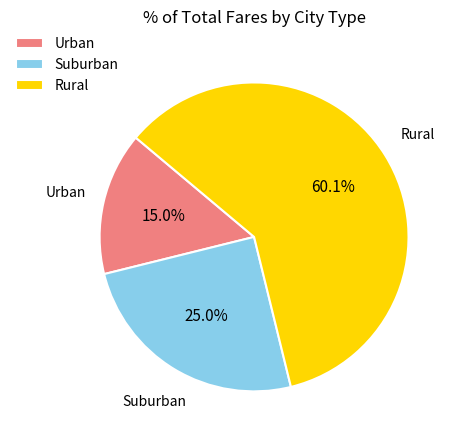

Rank the categories by value from lowest to highest.

Urban, Suburban, Rural